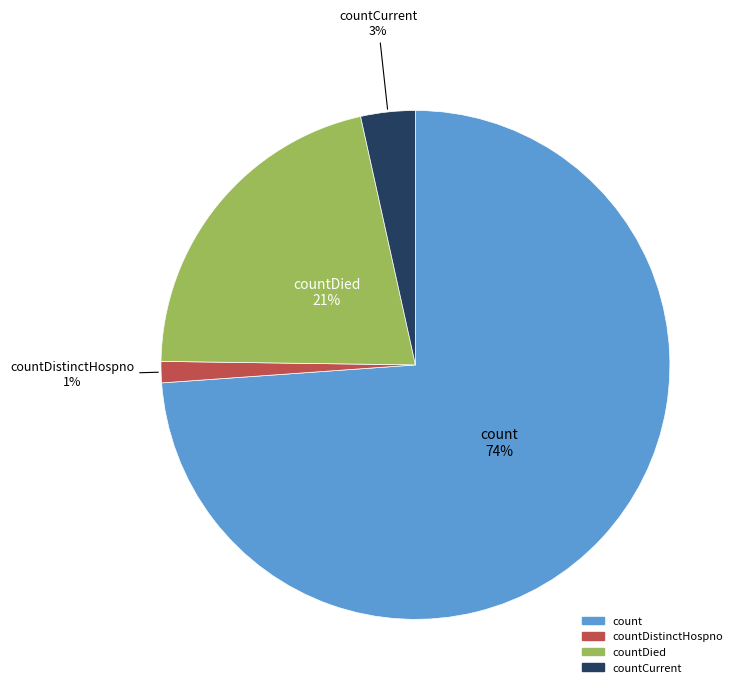

To the nearest percent, what is the average slice percentage?

25%